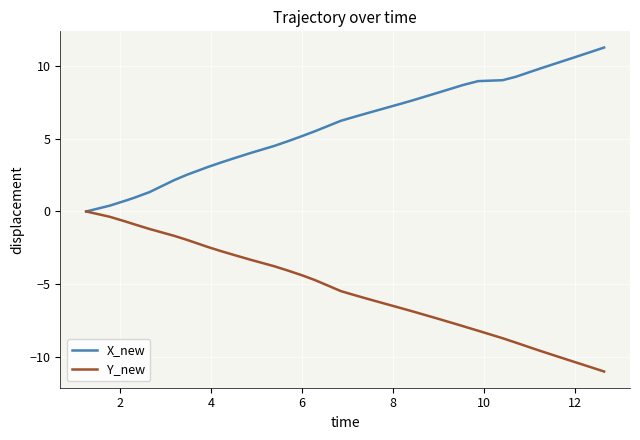

Rank the series by their average value, from highest to lowest.

X_new, Y_new